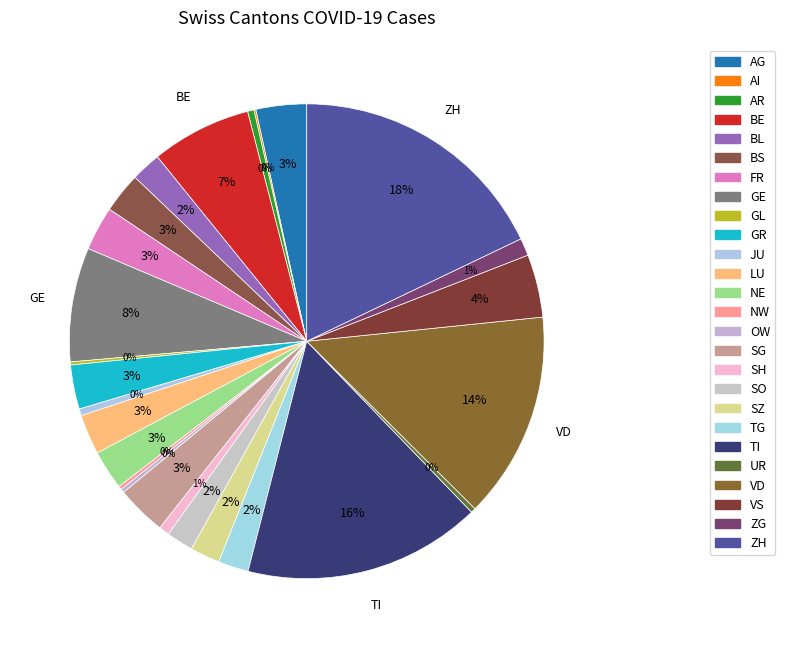

What is the smallest slice in the pie chart?

AI